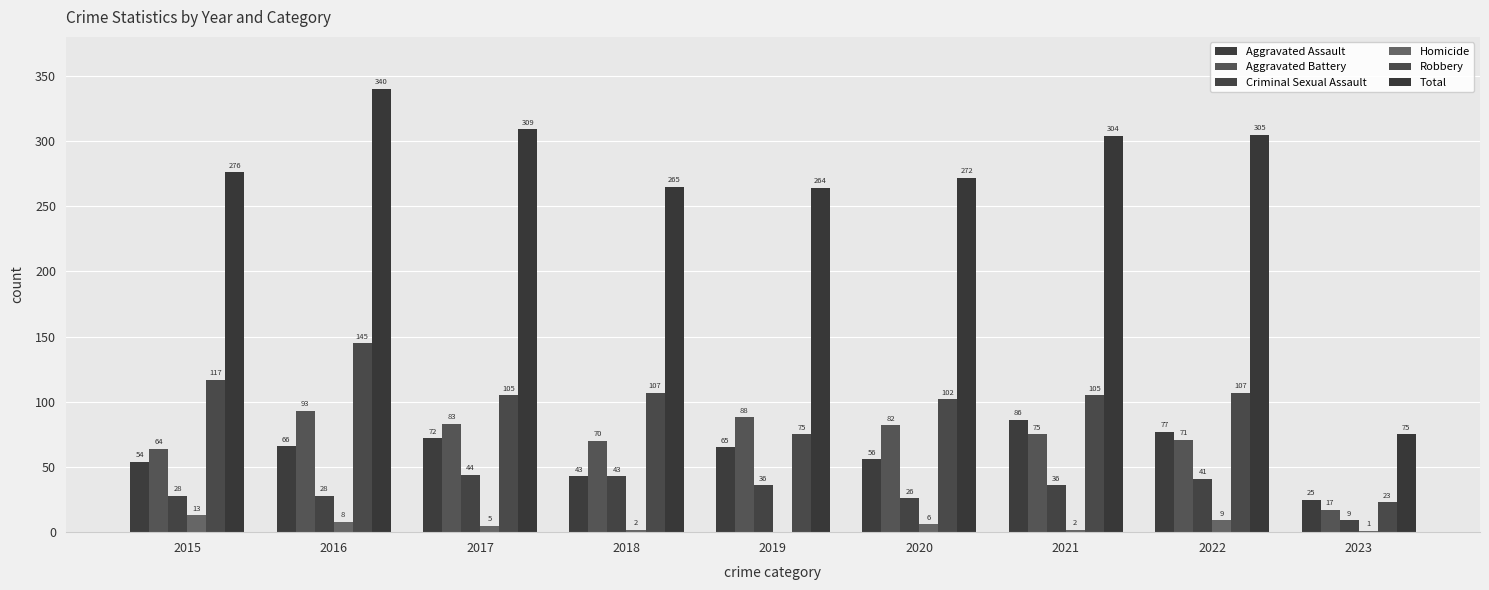

Reading left to right, extract all data points from this chart.

Aggravated Assault: 54	66	72	43	65	56	86	77	25
Aggravated Battery: 64	93	83	70	88	82	75	71	17
Criminal Sexual Assault: 28	28	44	43	36	26	36	41	9
Homicide: 13	8	5	2	0	6	2	9	1
Robbery: 117	145	105	107	75	102	105	107	23
Total: 276	340	309	265	264	272	304	305	75